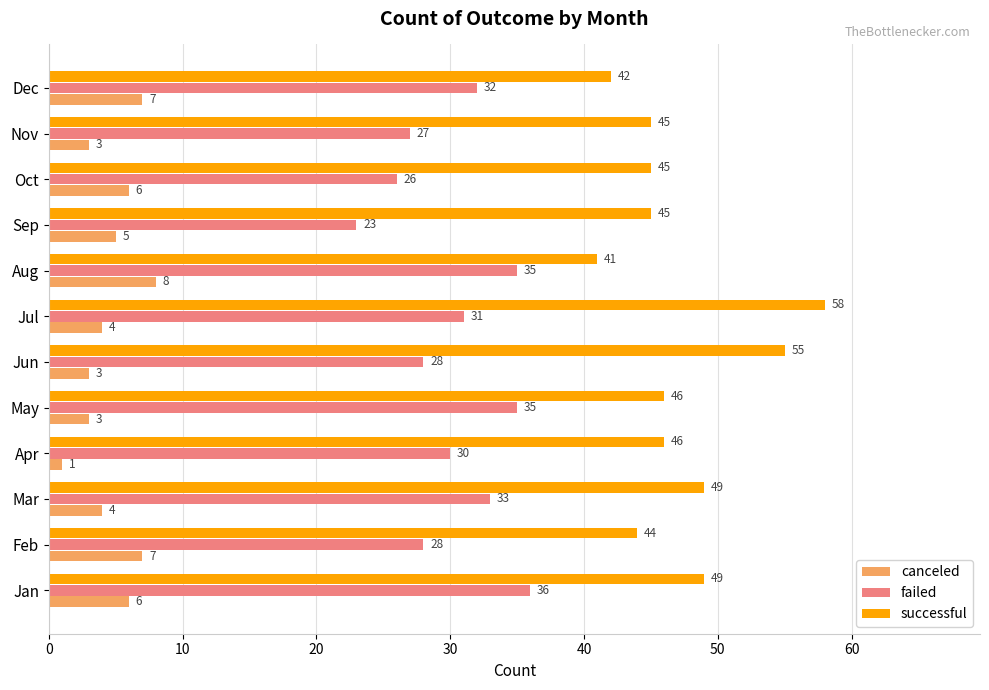

What is the sum of all failed values?

364